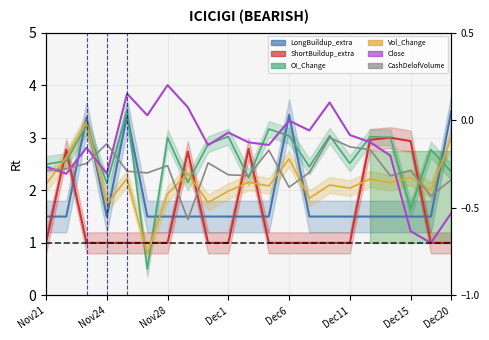

Is it true that CashDelofVolume equals 3.6 at 17?

False